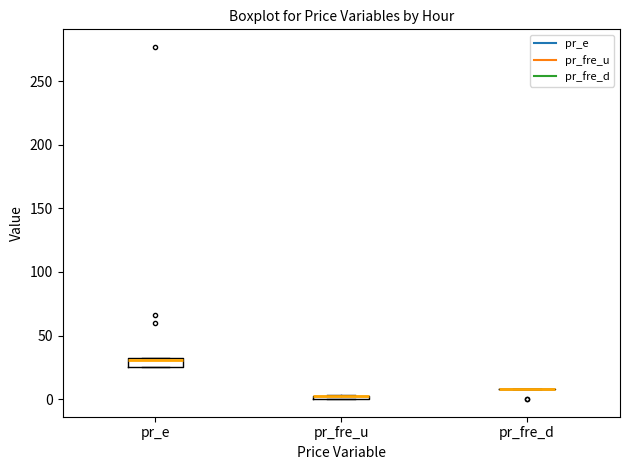

Where is the upper edge of the box for pr_e on the y-axis? The values are not printed on the chart, so give them approximately, as read against the axis.

30